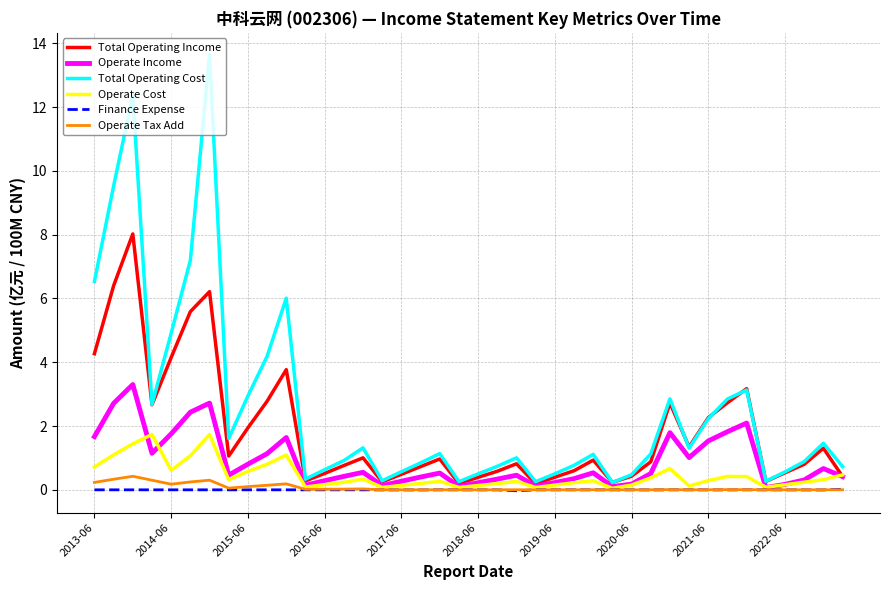

What are all the series names shown in the legend?

Total Operating Income, Operate Income, Total Operating Cost, Operate Cost, Finance Expense, Operate Tax Add